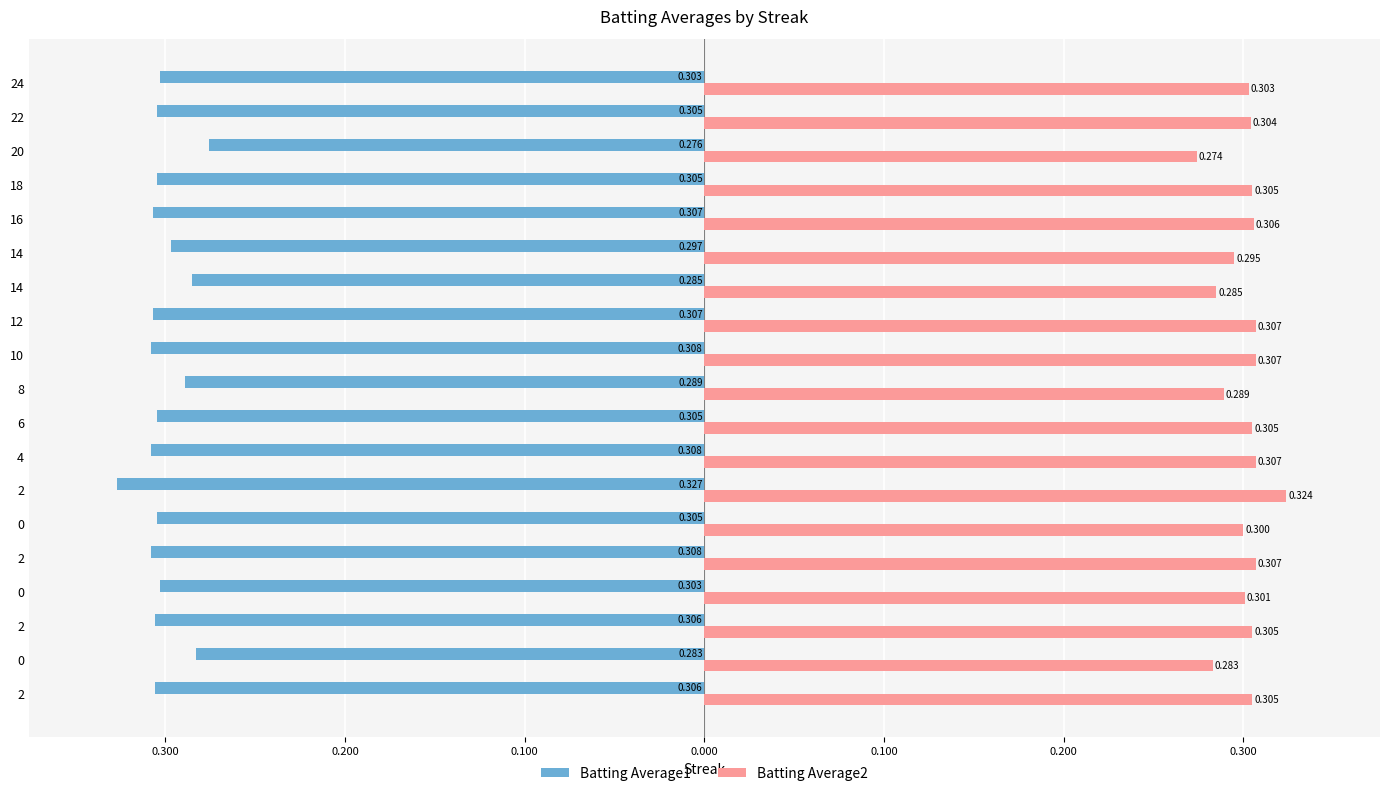

What is the difference between the maximum and minimum values in the Batting Average1 series?

0.1